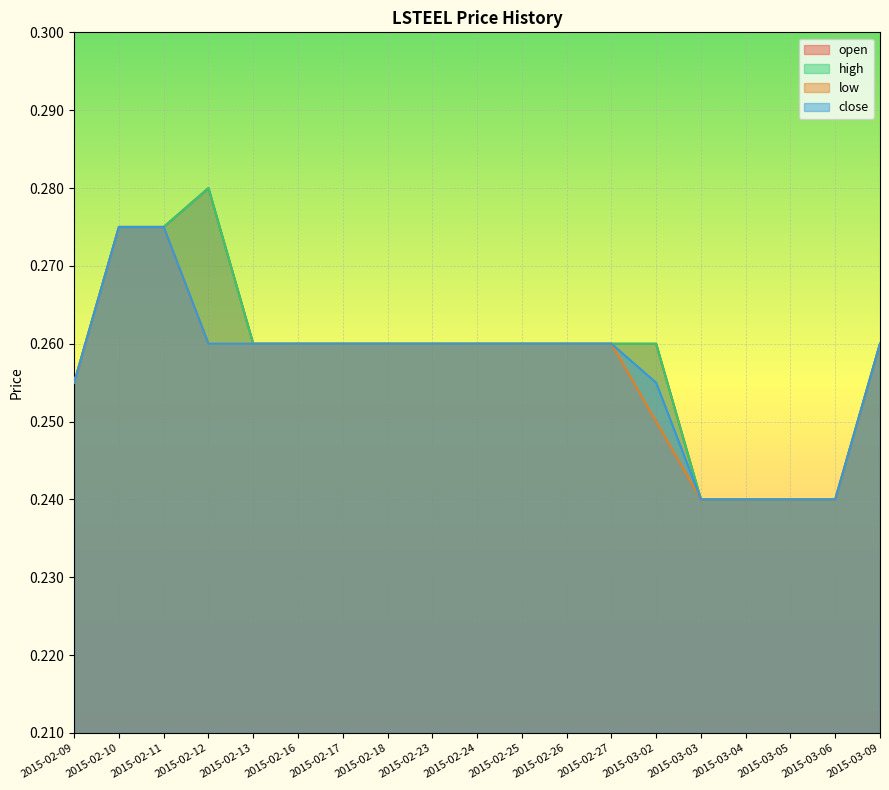

Reading left to right, transcribe all the data shown in this chart.

open: 2015-02-09=0.3	2015-02-10=0.3	2015-02-11=0.3	2015-02-12=0.3	2015-02-13=0.3	2015-02-16=0.3	2015-02-17=0.3	2015-02-18=0.3	2015-02-23=0.3	2015-02-24=0.3	2015-02-25=0.3	2015-02-26=0.3	2015-02-27=0.3	2015-03-02=0.3	2015-03-03=0.2	2015-03-04=0.2	2015-03-05=0.2	2015-03-06=0.2	2015-03-09=0.3
high: 2015-02-09=0.3	2015-02-10=0.3	2015-02-11=0.3	2015-02-12=0.3	2015-02-13=0.3	2015-02-16=0.3	2015-02-17=0.3	2015-02-18=0.3	2015-02-23=0.3	2015-02-24=0.3	2015-02-25=0.3	2015-02-26=0.3	2015-02-27=0.3	2015-03-02=0.3	2015-03-03=0.2	2015-03-04=0.2	2015-03-05=0.2	2015-03-06=0.2	2015-03-09=0.3
low: 2015-02-09=0.3	2015-02-10=0.3	2015-02-11=0.3	2015-02-12=0.3	2015-02-13=0.3	2015-02-16=0.3	2015-02-17=0.3	2015-02-18=0.3	2015-02-23=0.3	2015-02-24=0.3	2015-02-25=0.3	2015-02-26=0.3	2015-02-27=0.3	2015-03-02=0.2	2015-03-03=0.2	2015-03-04=0.2	2015-03-05=0.2	2015-03-06=0.2	2015-03-09=0.3
close: 2015-02-09=0.3	2015-02-10=0.3	2015-02-11=0.3	2015-02-12=0.3	2015-02-13=0.3	2015-02-16=0.3	2015-02-17=0.3	2015-02-18=0.3	2015-02-23=0.3	2015-02-24=0.3	2015-02-25=0.3	2015-02-26=0.3	2015-02-27=0.3	2015-03-02=0.3	2015-03-03=0.2	2015-03-04=0.2	2015-03-05=0.2	2015-03-06=0.2	2015-03-09=0.3